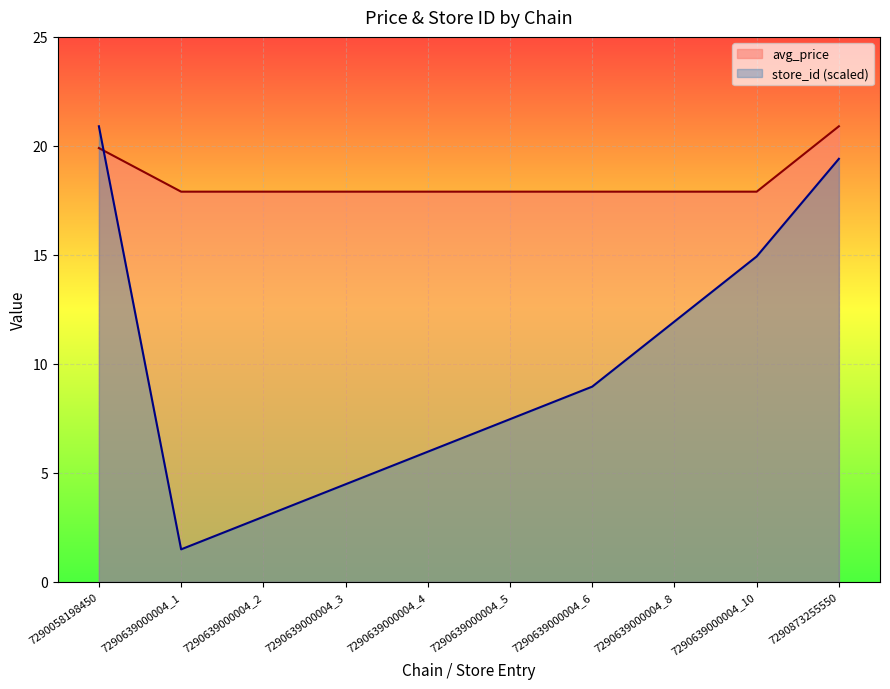

What are all the series names shown in the legend?

avg_price, store_id (scaled)